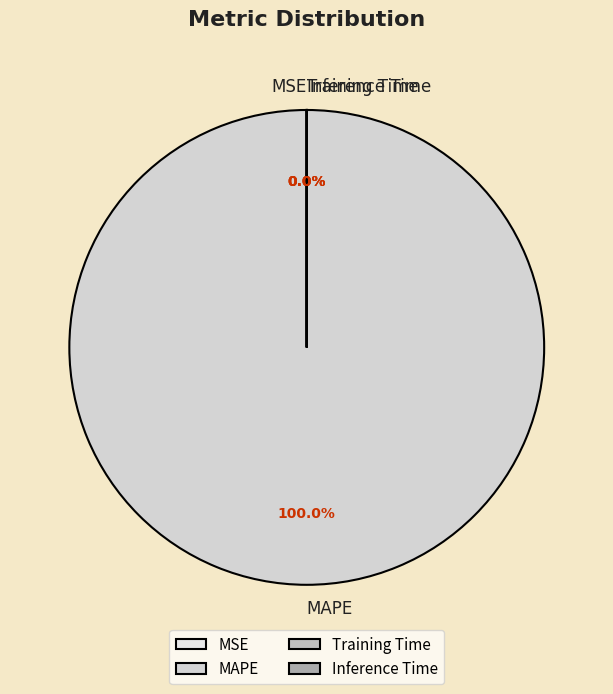

Which category has the smallest portion of the pie?

Inference Time